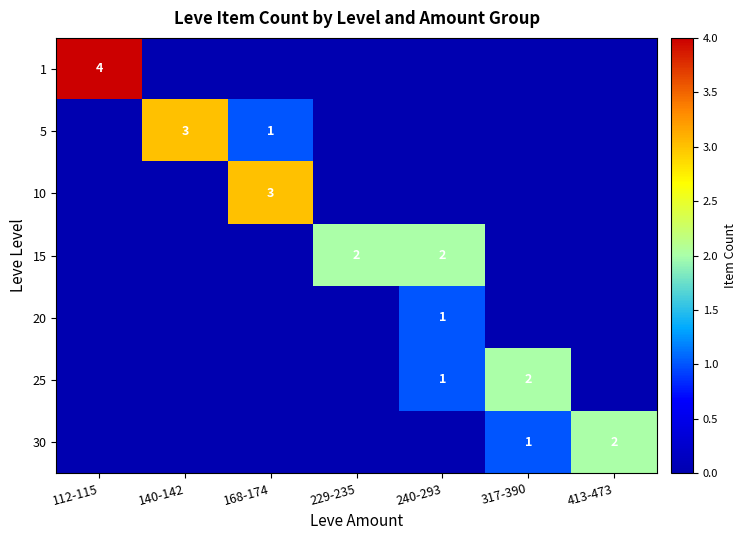

How many distinct data groups are displayed?

7